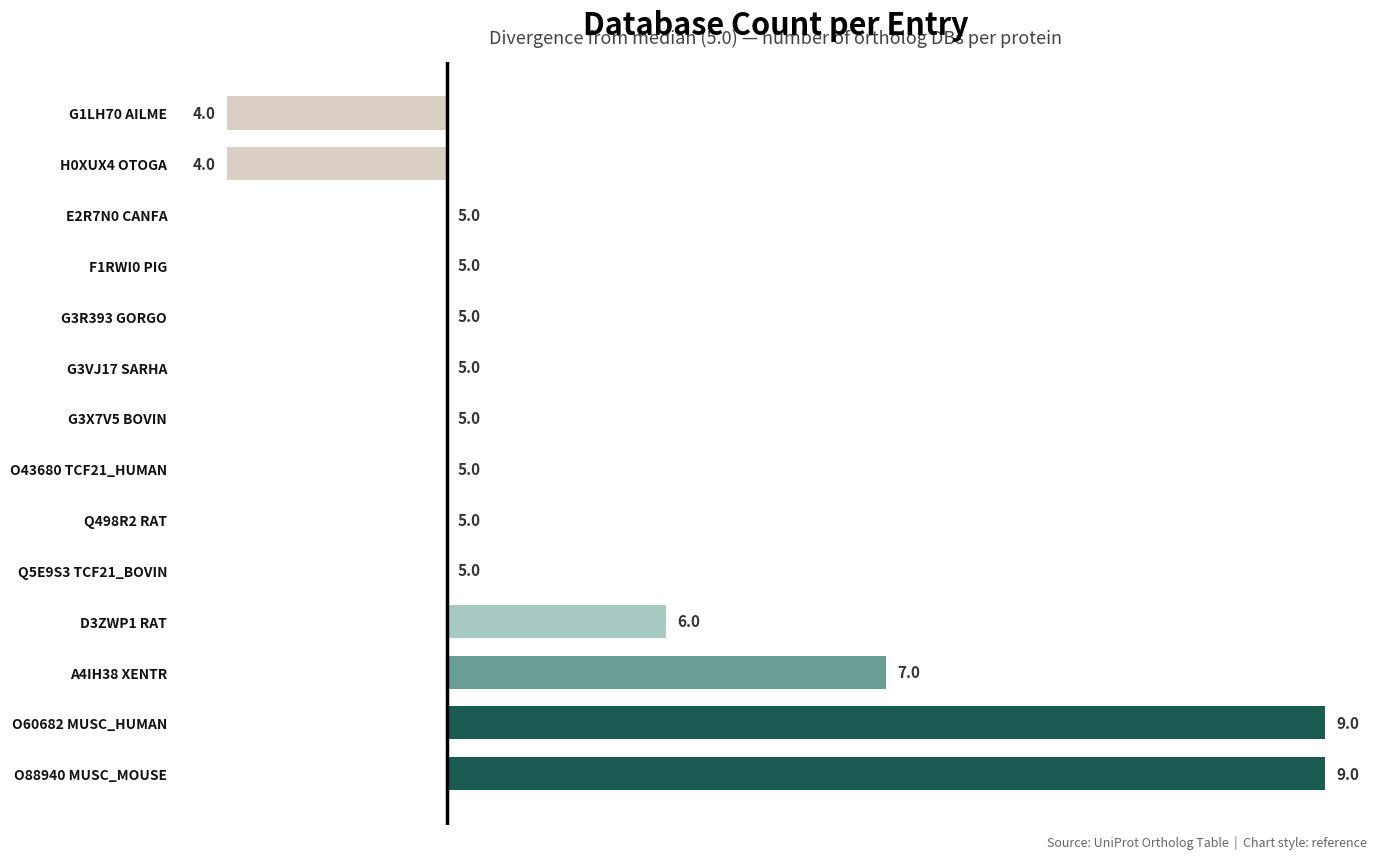

Are the bars horizontal?

Yes